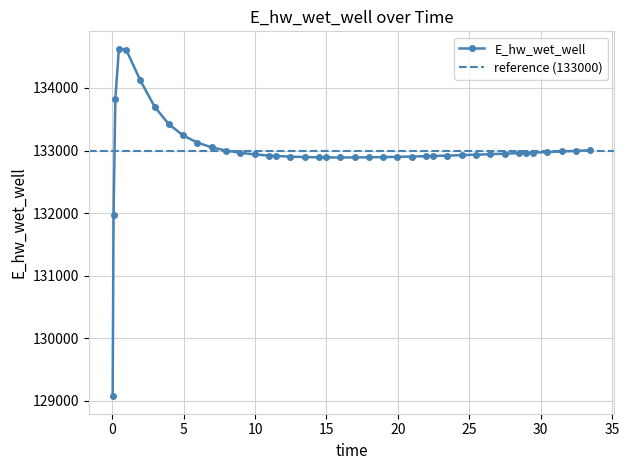

Does the chart display data point markers on the line(s)?

Yes